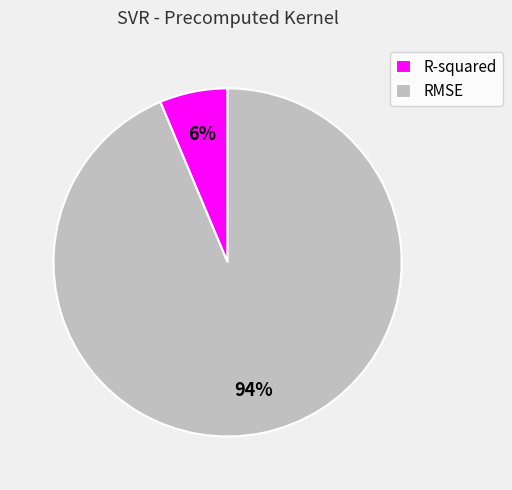

The R-squared slice represents 6% of the pie. True or false?

True